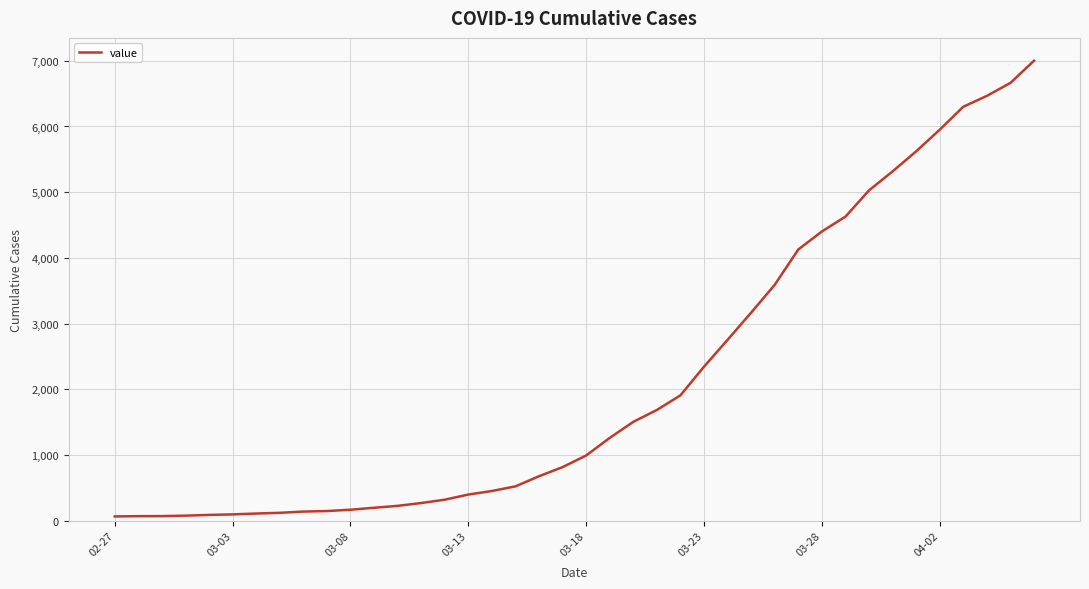

What is the maximum value shown in the chart?

7002